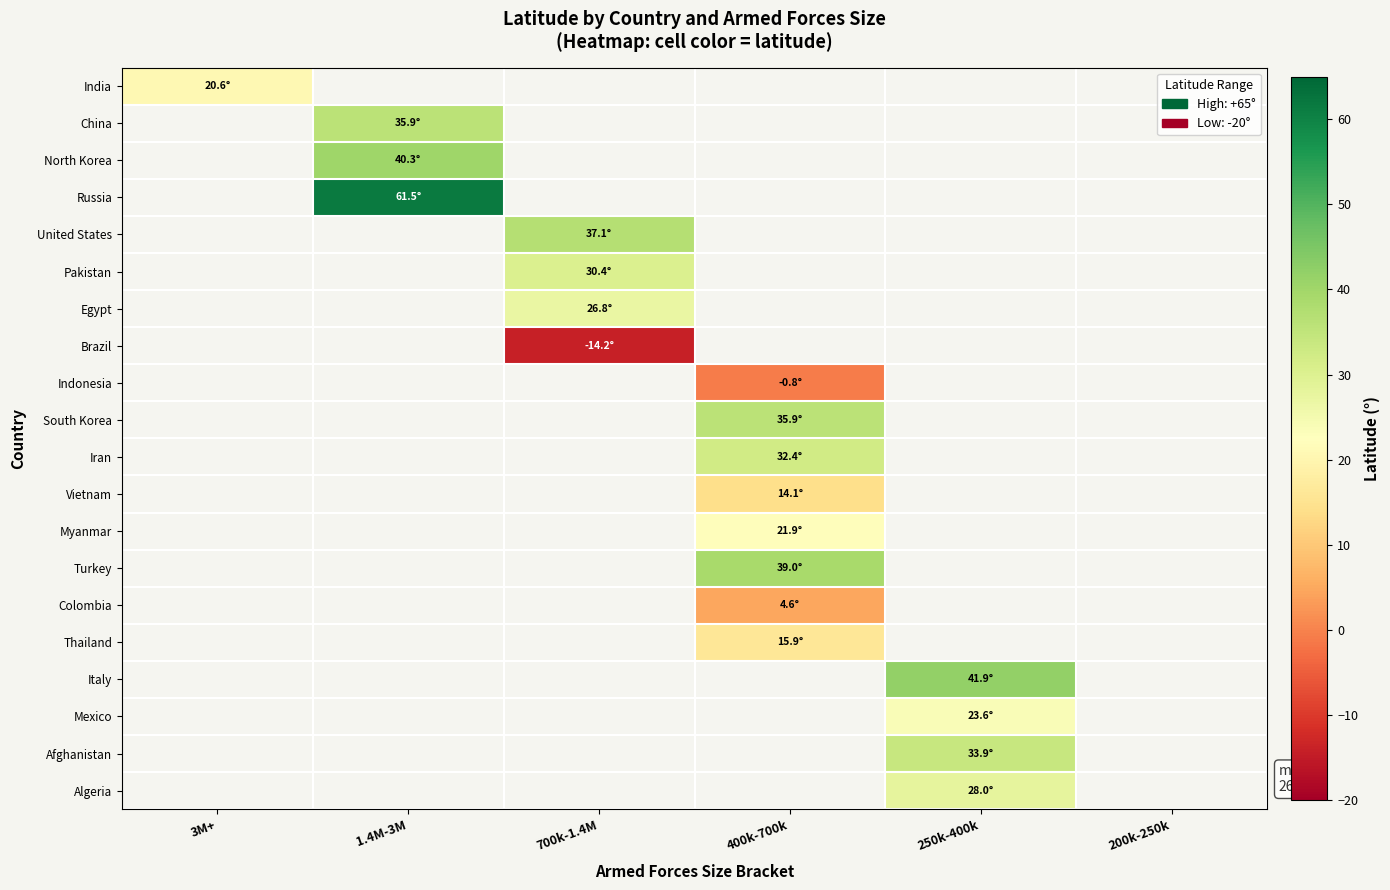

List the labels in order of Pakistan value, largest first.

3M+, 1.4M-3M, 700k-1.4M, 400k-700k, 250k-400k, 200k-250k